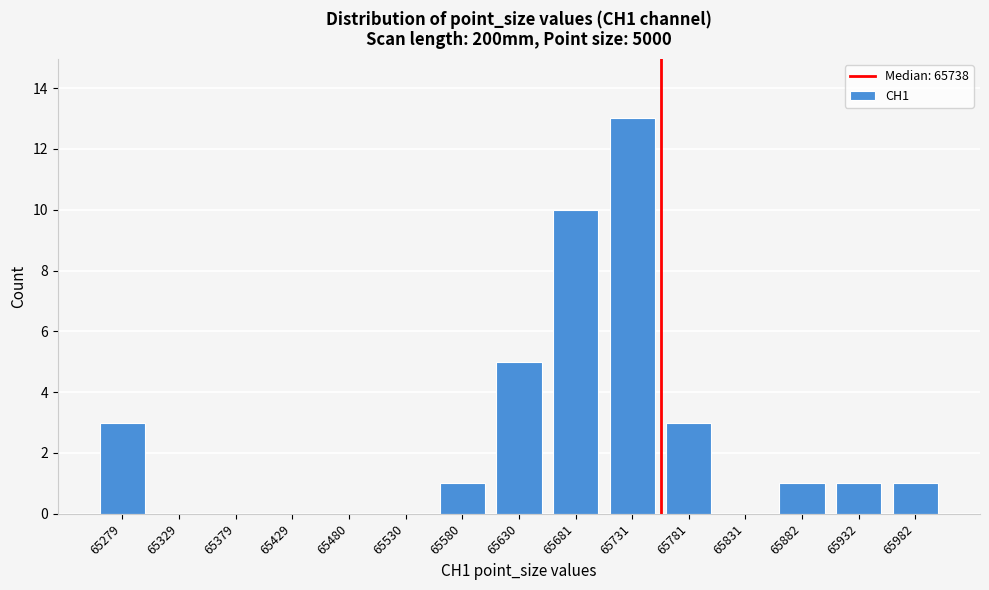

Reading right to left, what are all the values shown in this chart?

65982=1	65932=1	65882=1	65831=0	65781=3	65731=13	65681=10	65630=5	65580=1	65530=0	65480=0	65429=0	65379=0	65329=0	65279=3